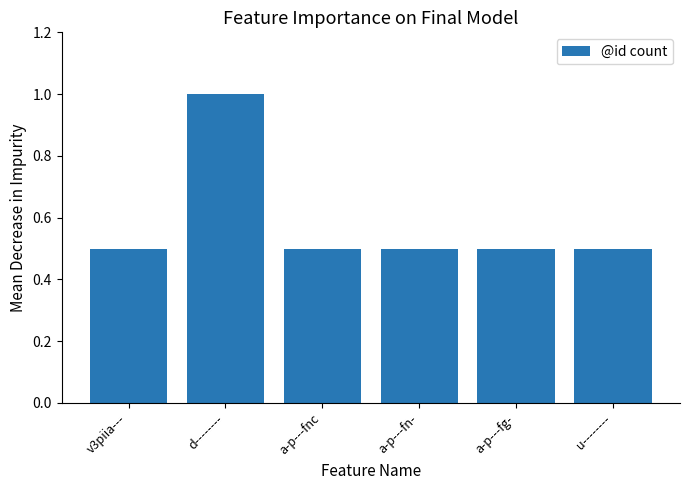

What is the average value?

0.6